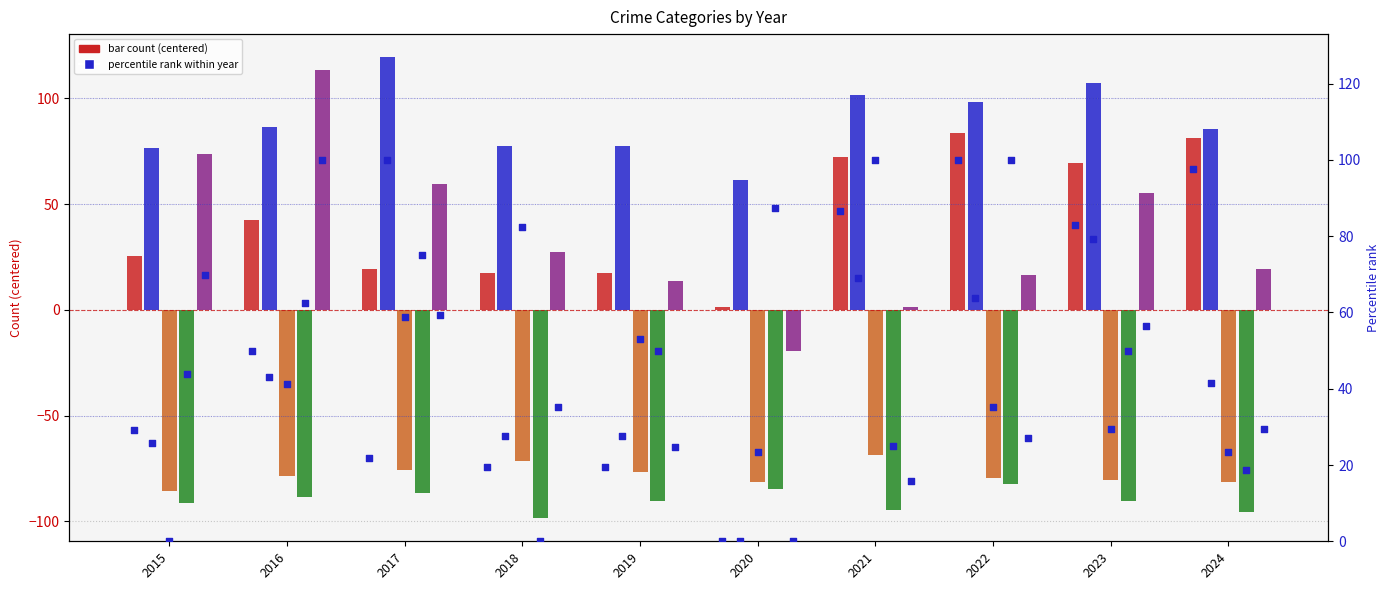

At how many categories does at least one series exceed 113?

2